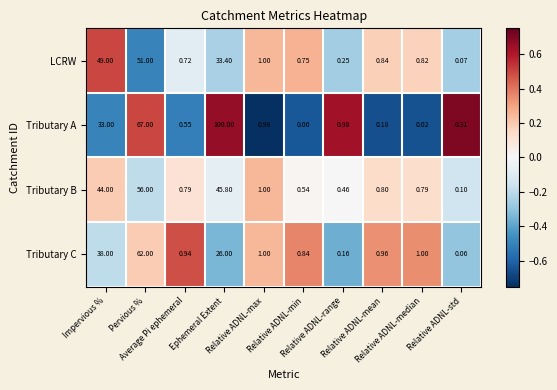

Which series has the largest range (max minus min)?

Tributary A